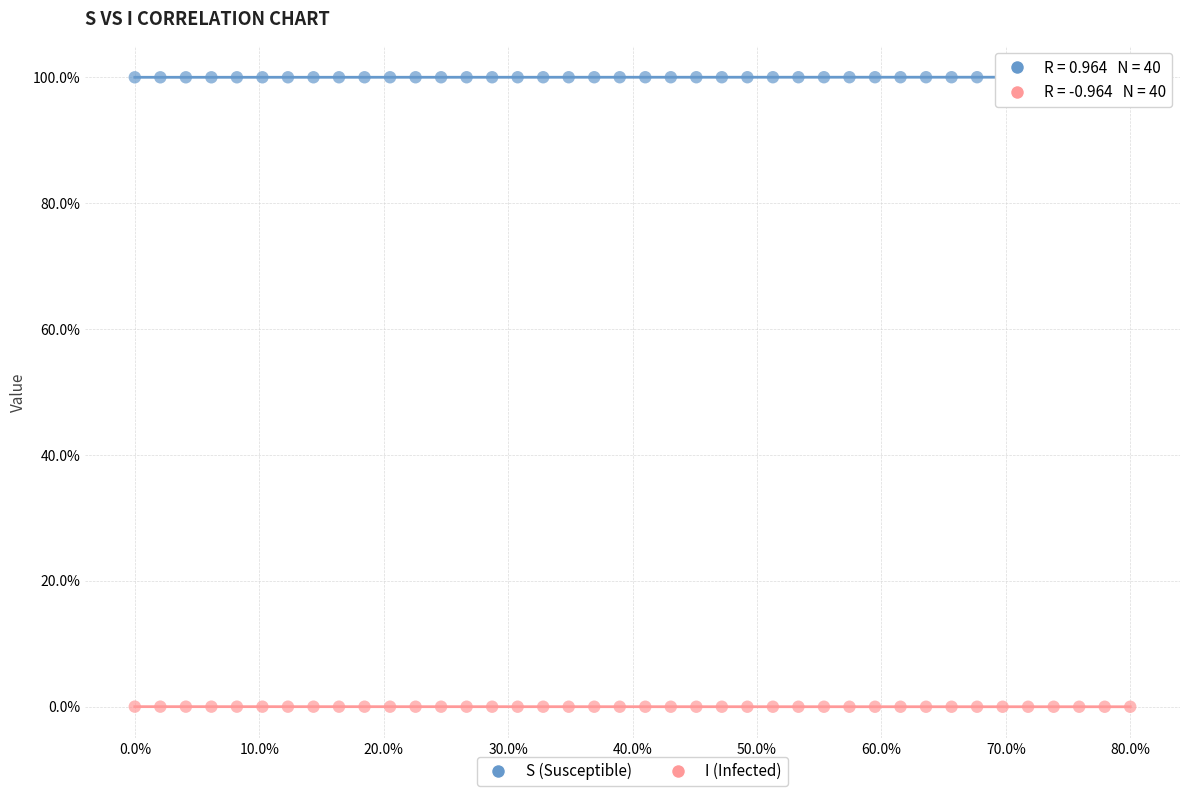

Which series reaches the maximum Y coordinate?

S (Susceptible)